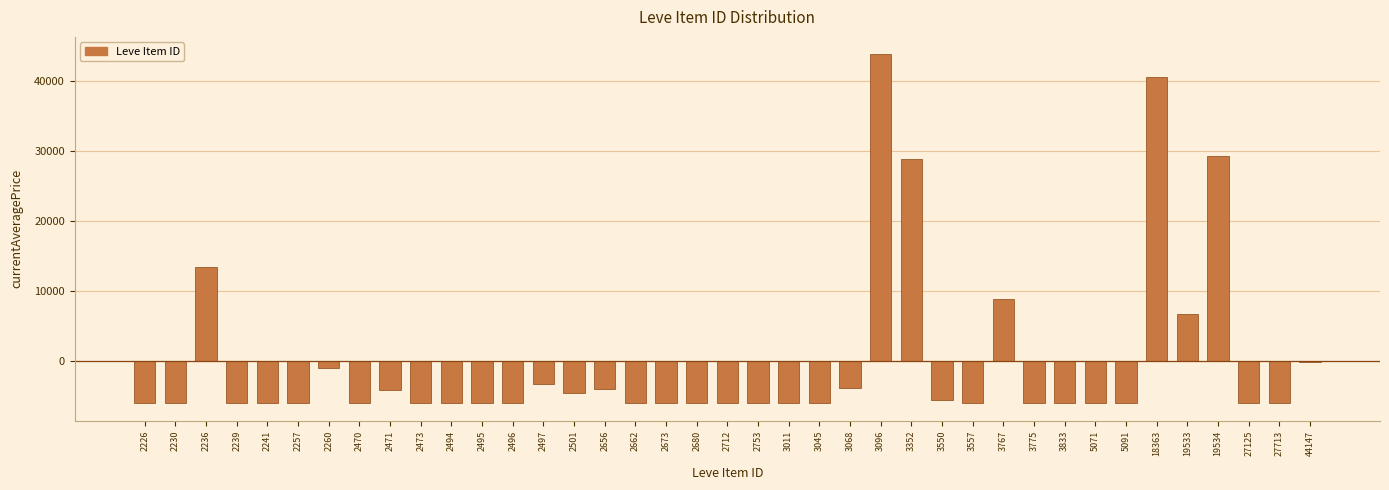

What is the maximum value shown in the chart?

43886.2